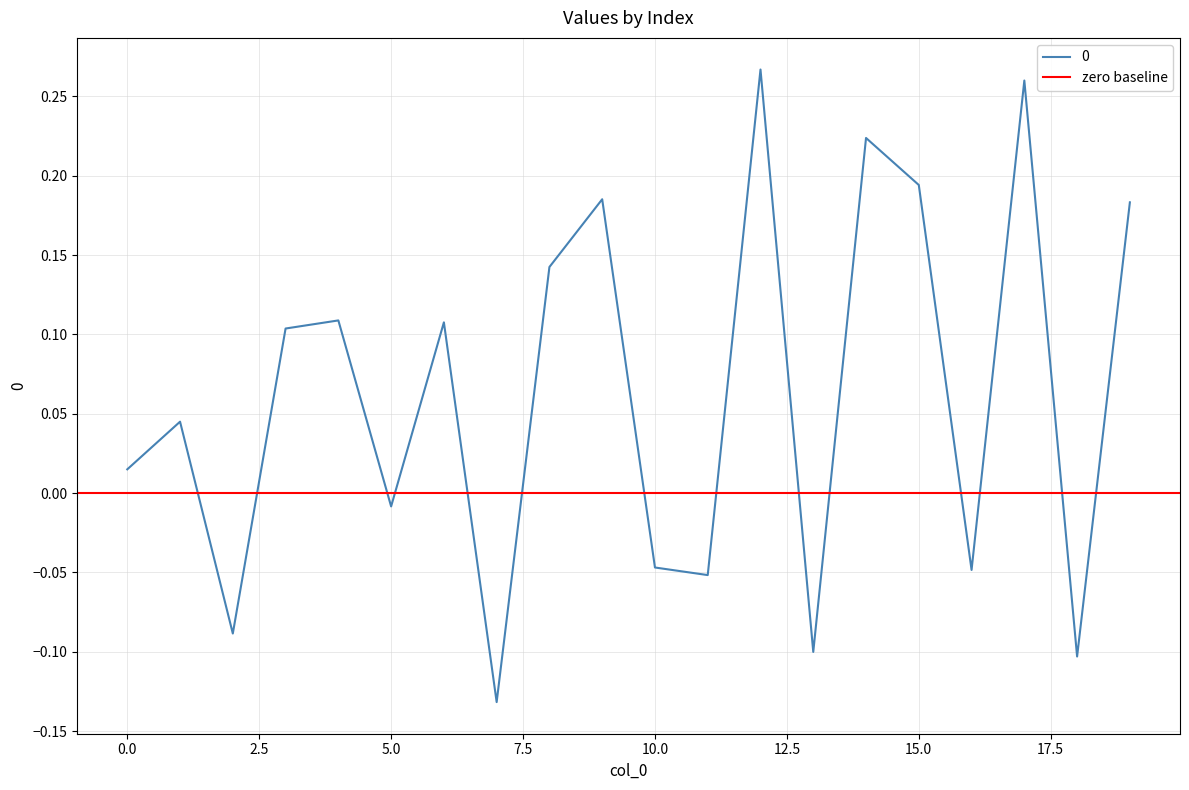

Reading left to right, transcribe all the data shown in this chart.

0.0	0.0	-0.1	0.1	0.1	-0.0	0.1	-0.1	0.1	0.2	-0.0	-0.1	0.3	-0.1	0.2	0.2	-0.0	0.3	-0.1	0.2